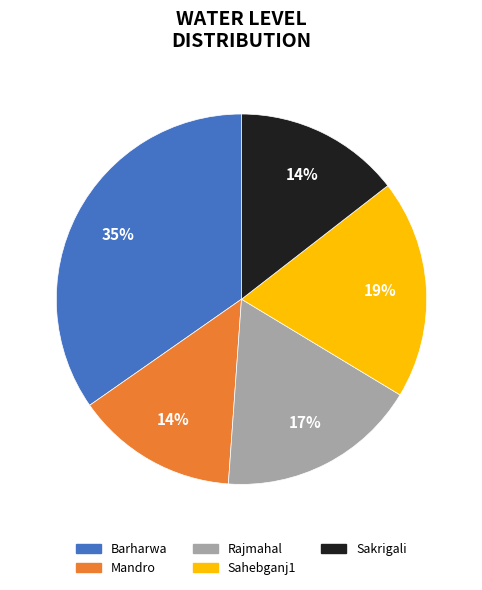

Does Barharwa represent more than half of the total?

No